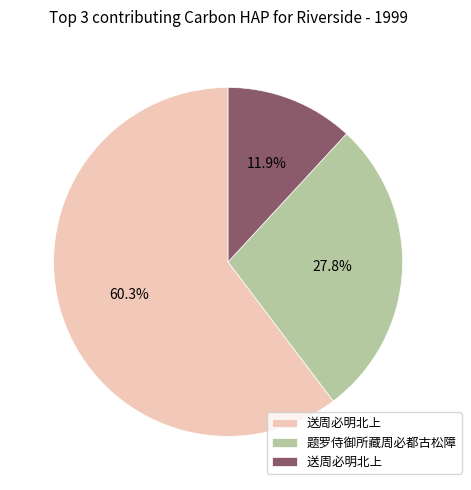

Is there a majority slice in this chart?

Yes